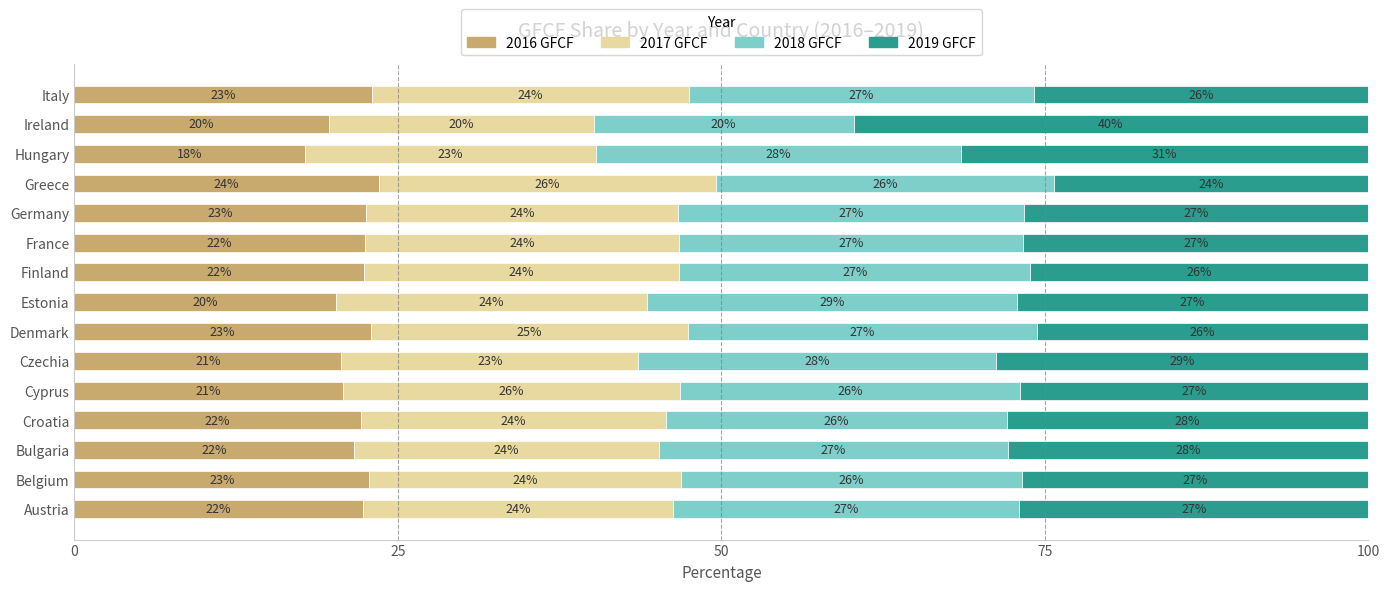

Which category has the lowest value in the 2016 GFCF series?

Hungary